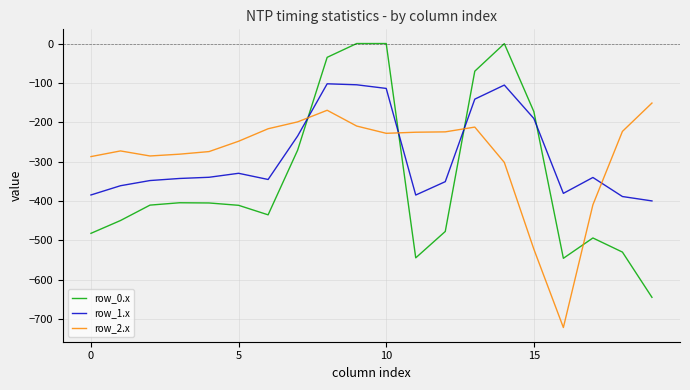

Count the number of categories in the chart.

20